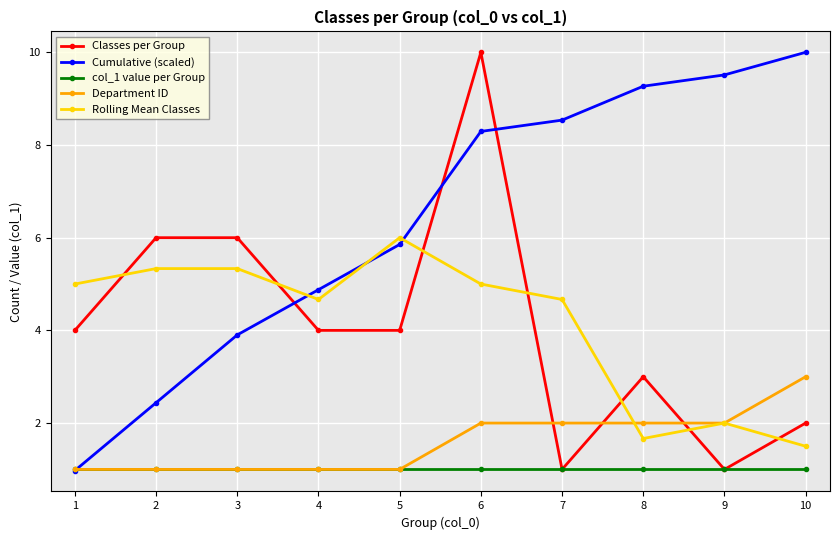

In Rolling Mean Classes, how many points are lower than both neighbors (excluding endpoints)?

2